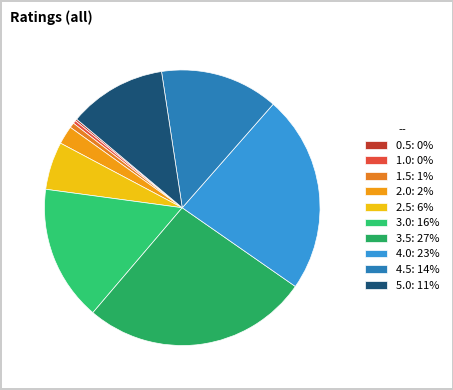

How many segments does this pie chart have?

10